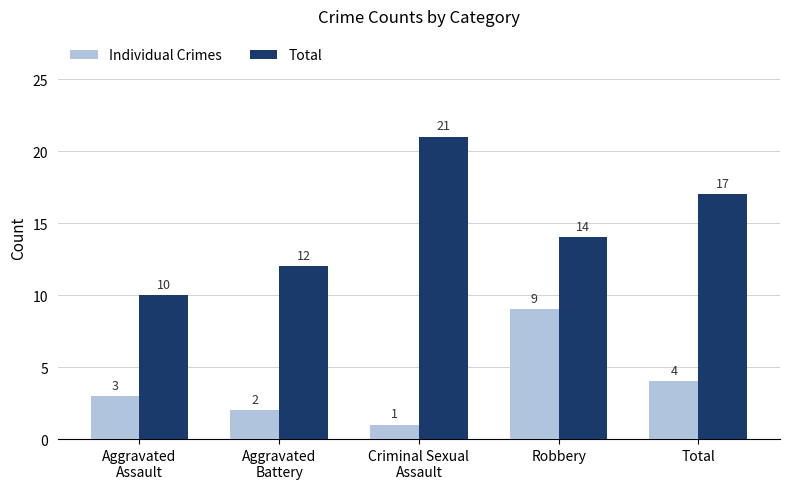

What position from the right is Robbery?

2